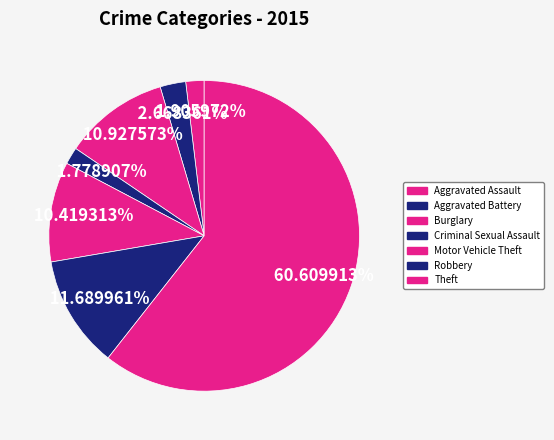

How many segments does this pie chart have?

7